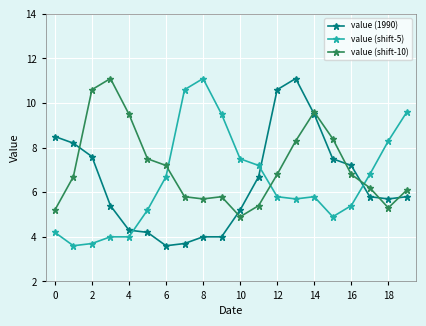

At how many categories does at least one series exceed 6?

20